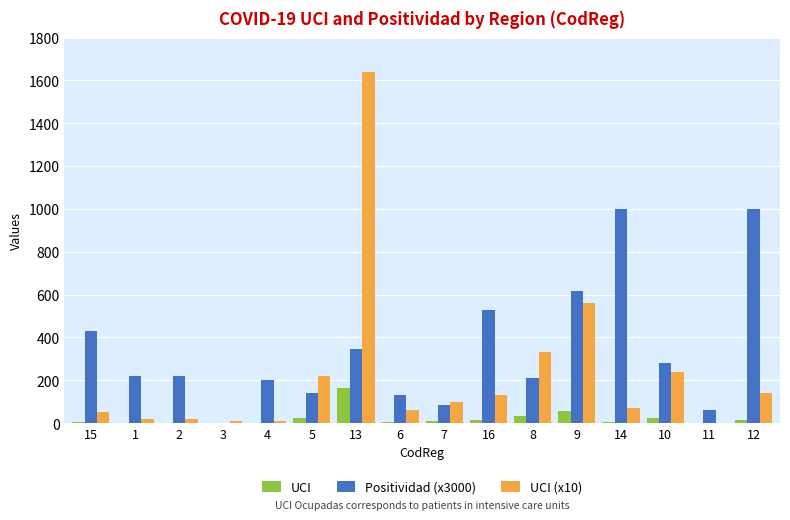

What is the maximum value shown in the chart?

1640.0